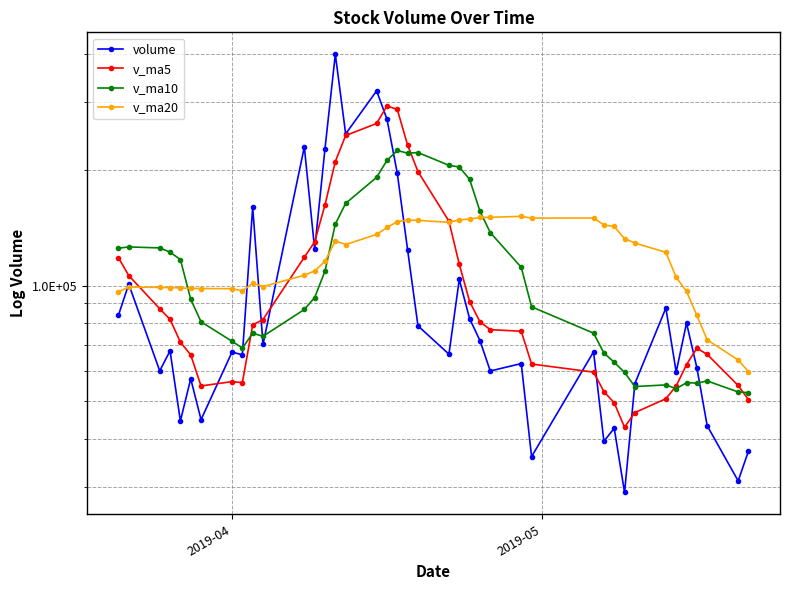

Which series has the largest total across all categories?

v_ma20